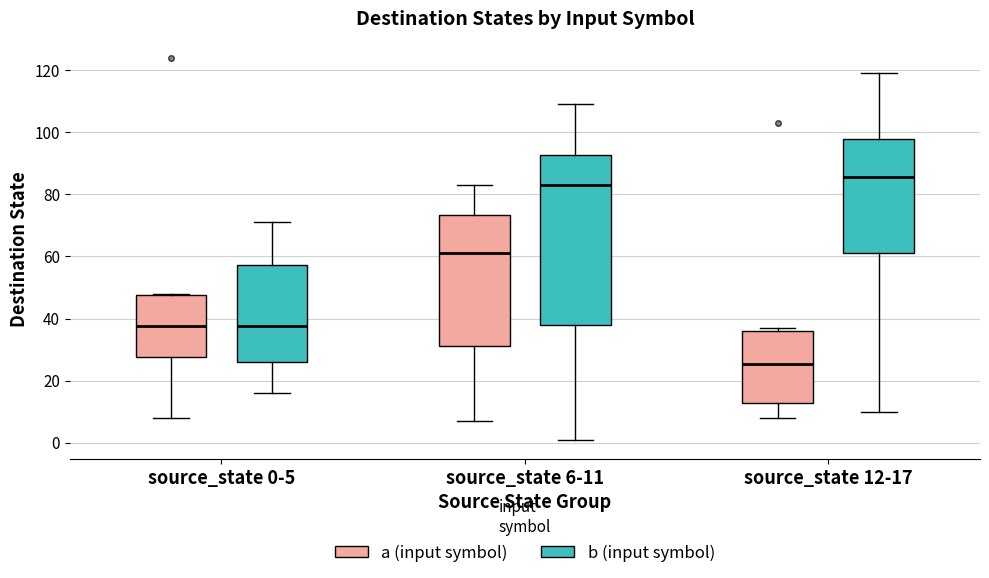

Where does the lower whisker of the box for source_state 6-11 (a (input symbol)) end on the y-axis? The values are not printed on the chart, so give them approximately, as read against the axis.

8